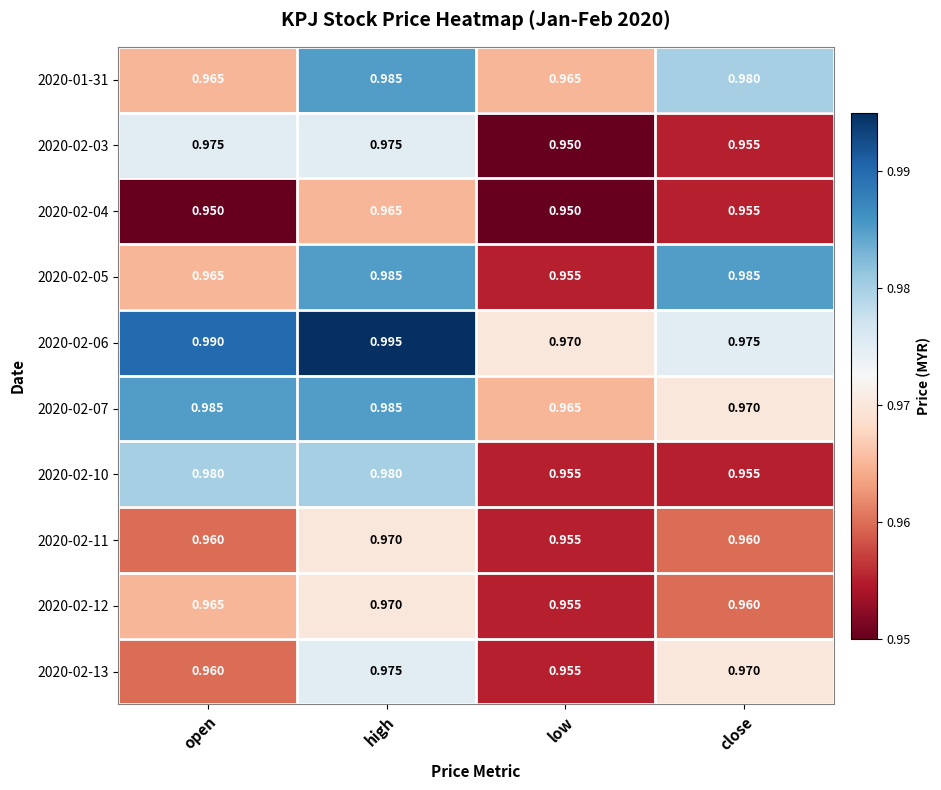

At how many categories does at least one series exceed 0?

4